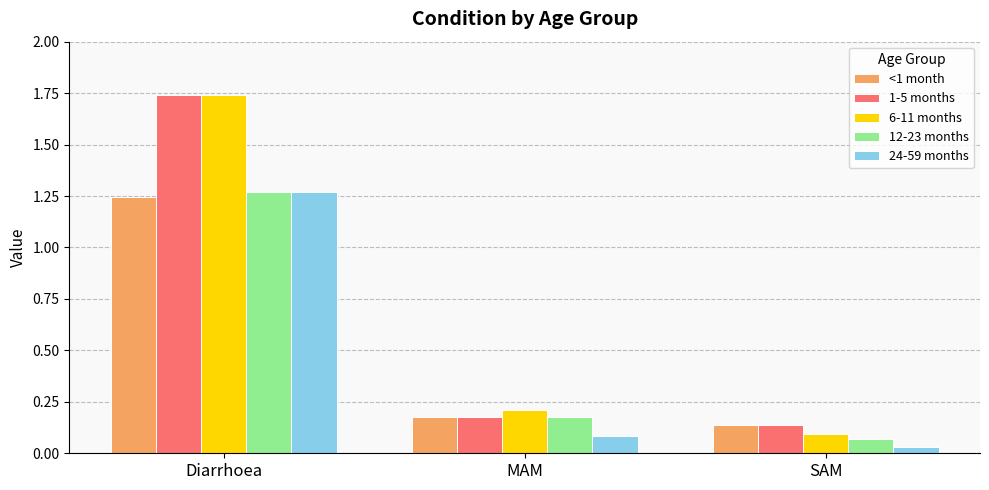

At which label does 1-5 months reach its minimum?

SAM